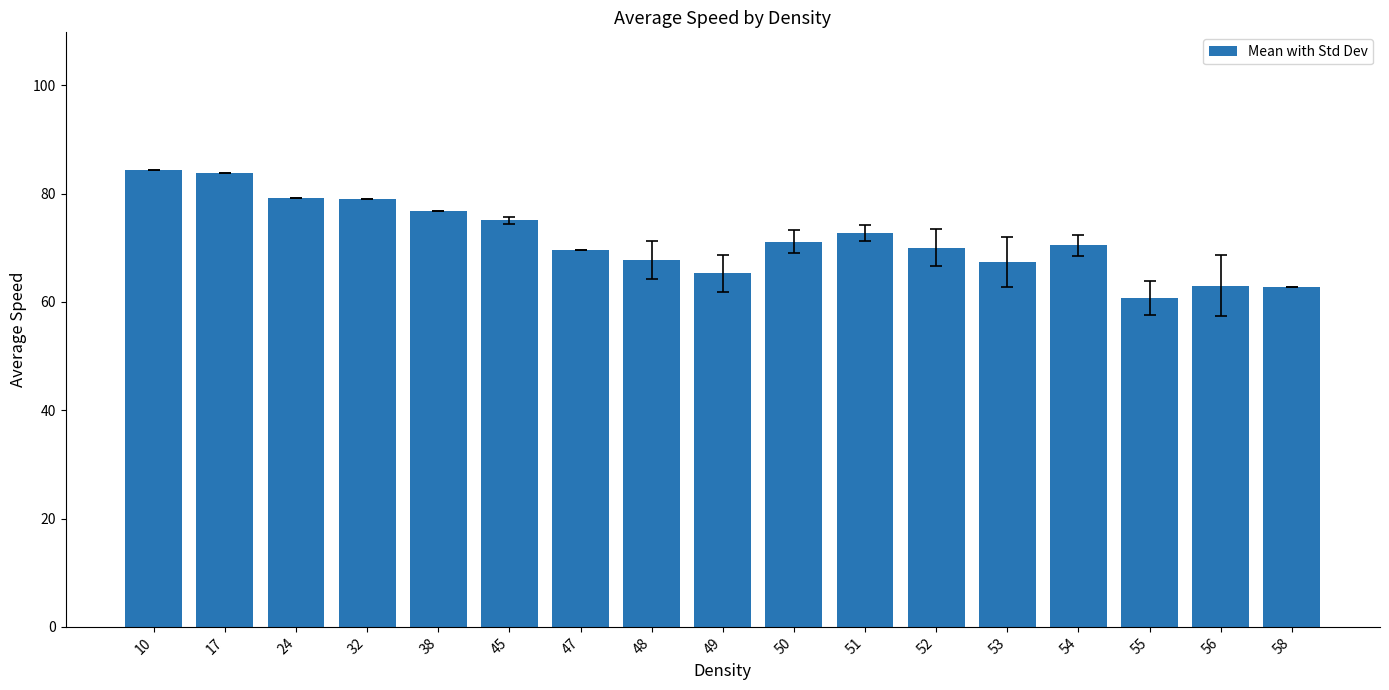

What is the approximate value at 53?

67.4